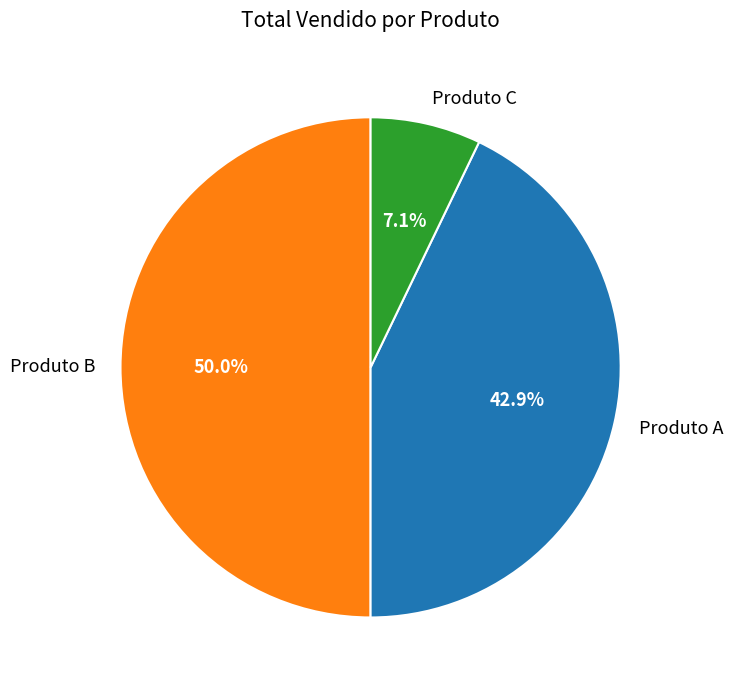

Which category has the smallest portion of the pie?

Produto C